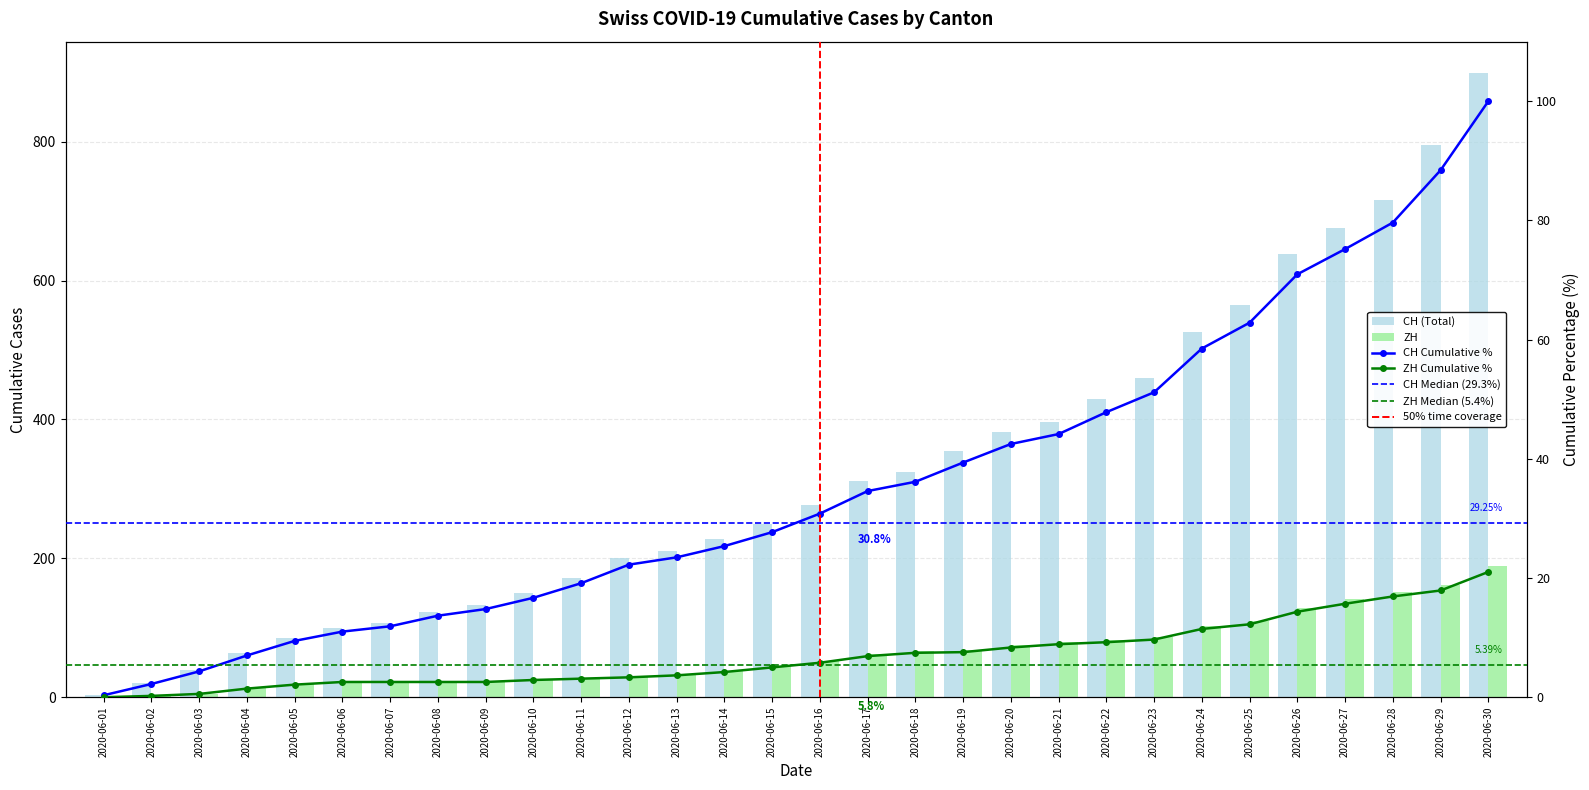

Where is ZH nearest to the value 94?

2020-06-23